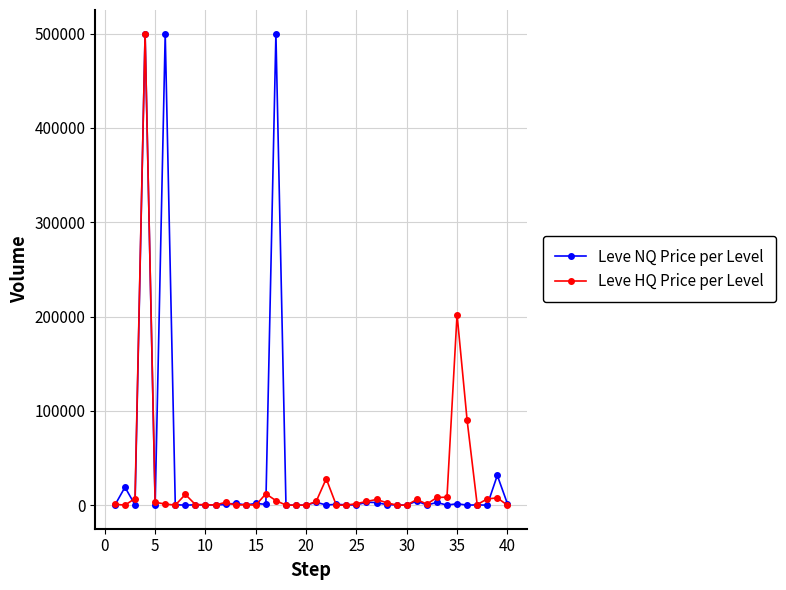

At how many categories does at least one series exceed 157375?

4